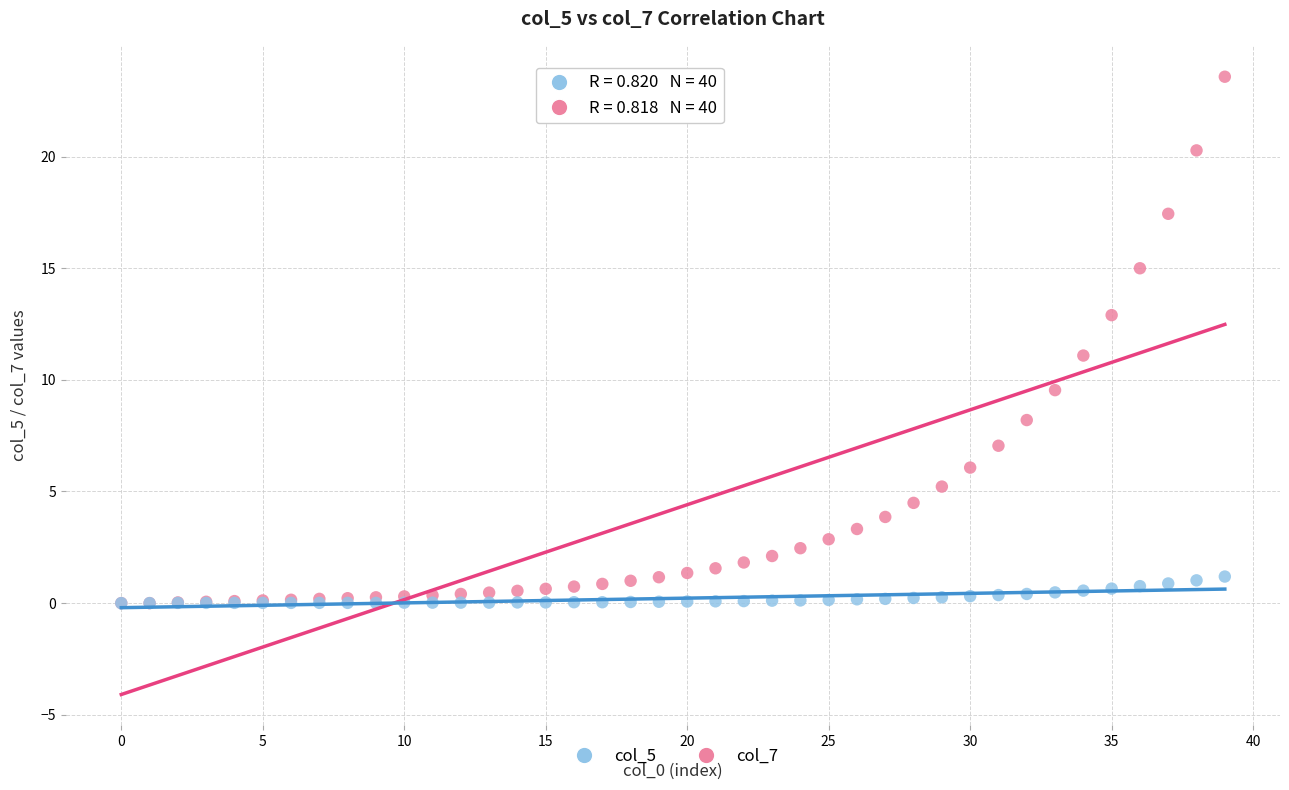

What are all the series names shown in the legend?

col_5, col_7